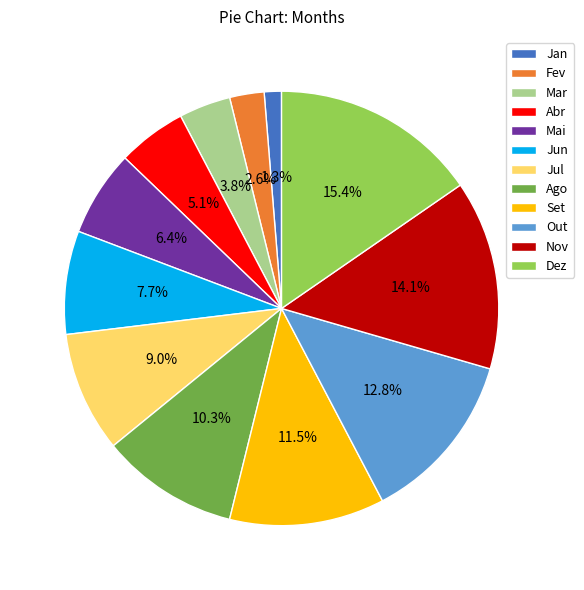

What percentage is NOT represented by Dez?

84.6%